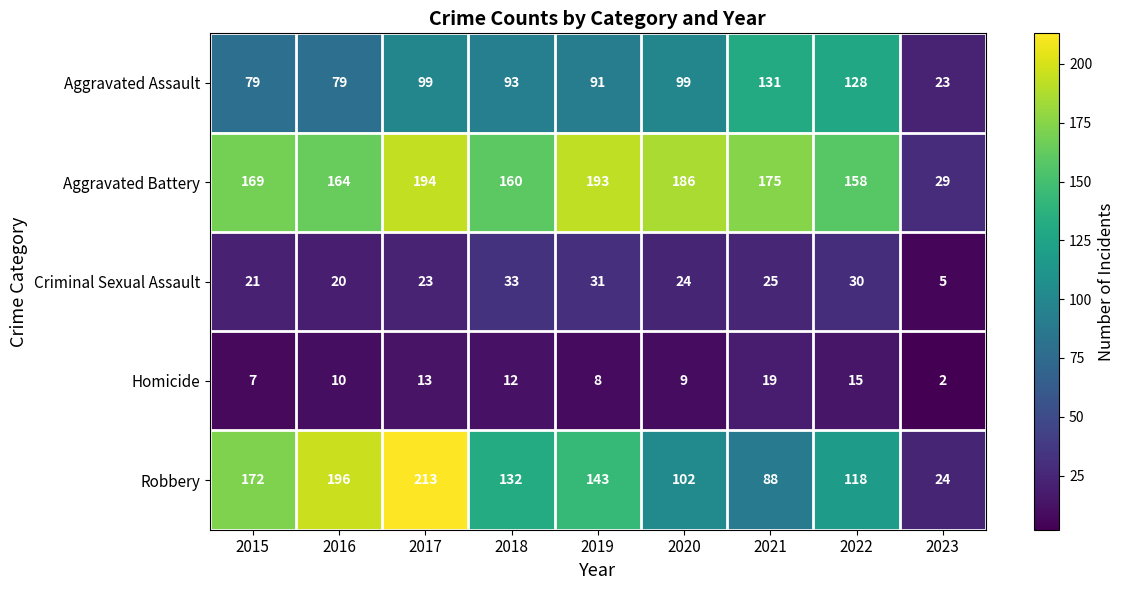

Count the number of data series in this chart.

5